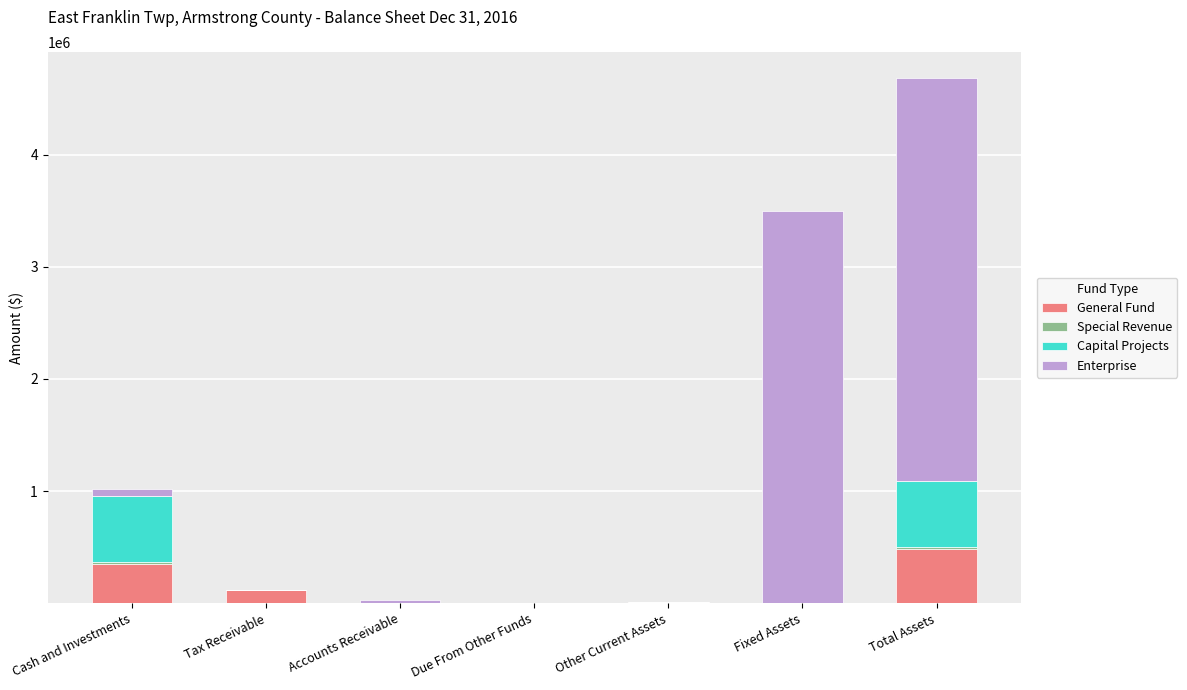

At which category is the sum across all series the highest?

Total Assets